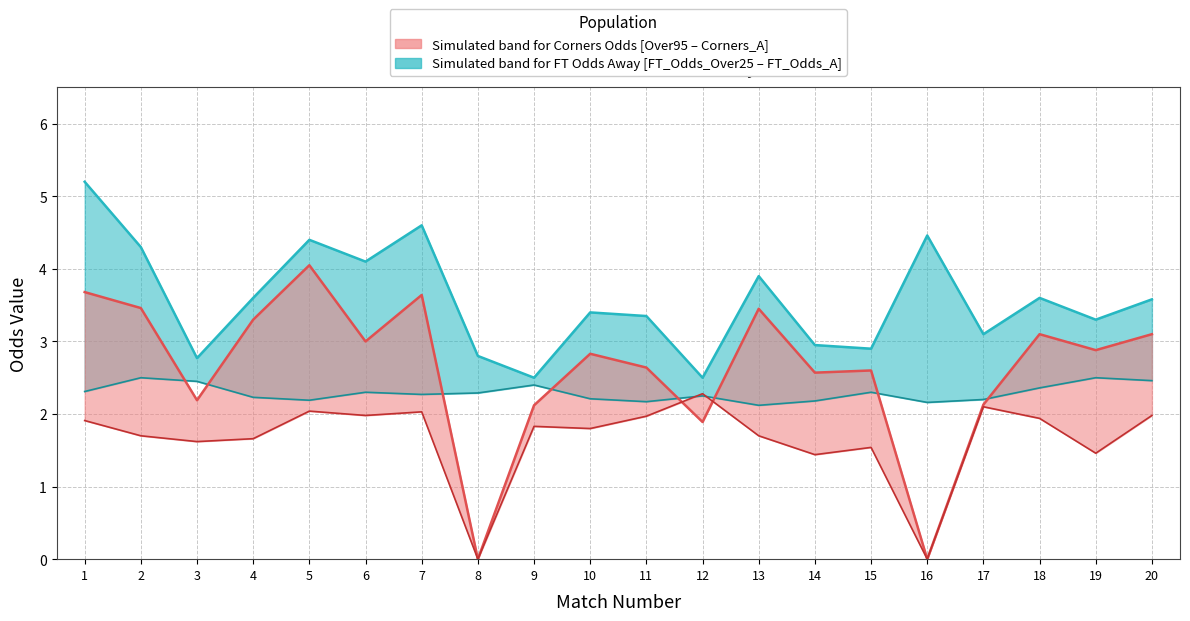

True or false: Odds_Corners_A has a value of 1.5 at 10.

False